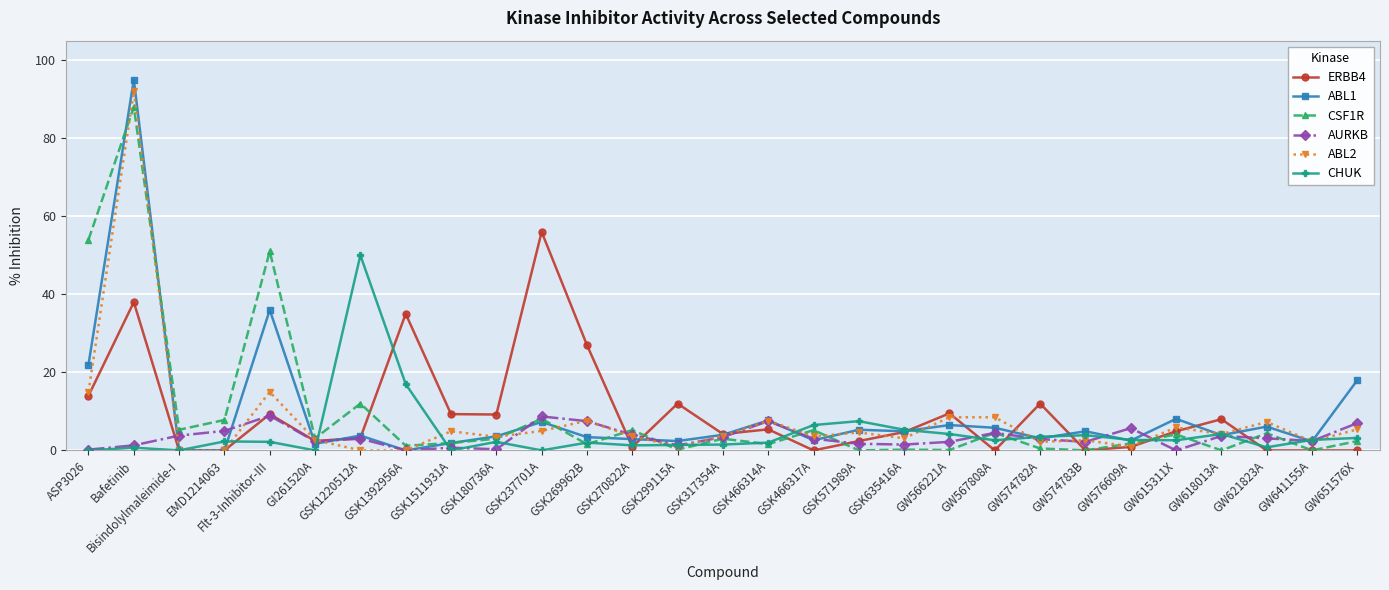

True or false: CSF1R and CHUK intersect in this chart.

True